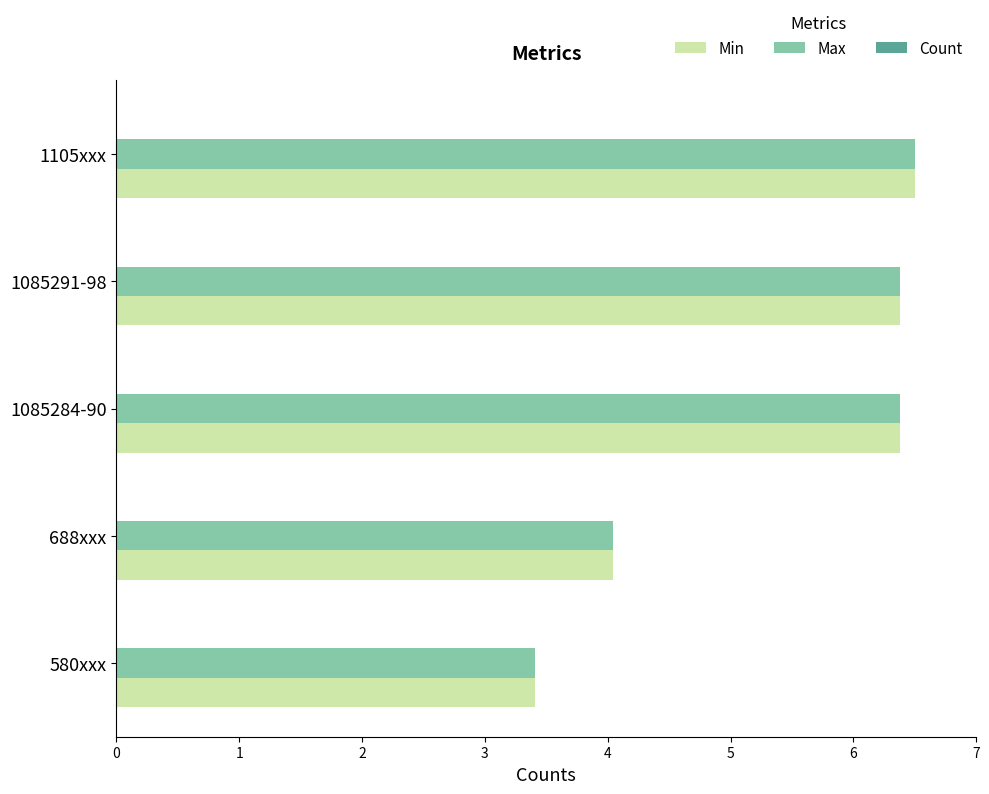

Between 580xxx and 1105xxx, which series saw the biggest shift?

Min